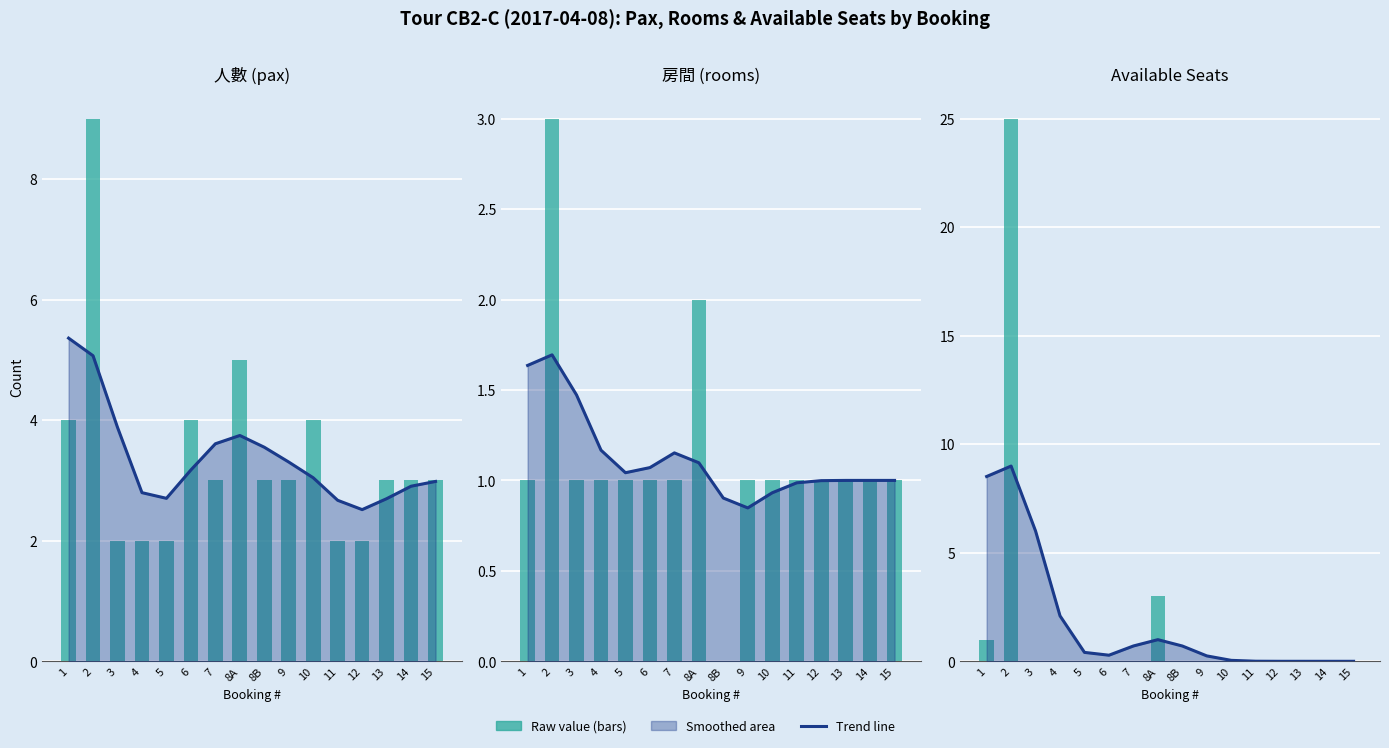

List the labels in order of 房間 (rooms) trend value, largest first.

2, 1, 3, 4, 7, 8A, 6, 5, 14, 15, 13, 12, 11, 10, 8B, 9